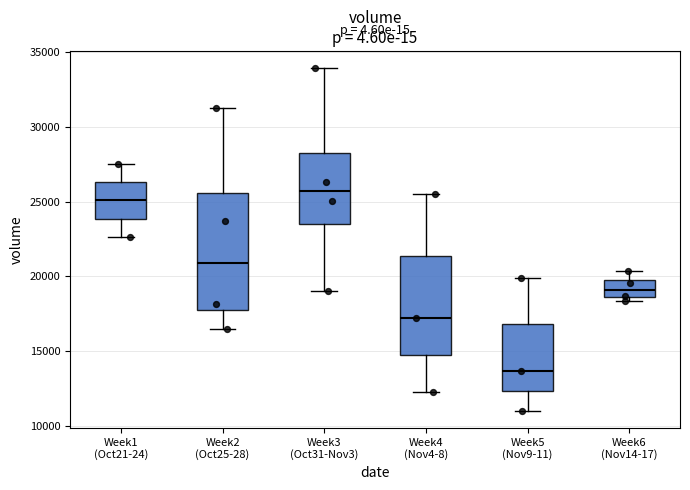

Reading left to right, transcribe this box plot: for each box, give where its median line is, the range the box spans, and where its two whiskers end, as read against the y-axis. The values are not printed on the chart, so give them approximately, as read against the axis.

Week1 (Oct21-24): median 25000, box 24000 to 26500, whiskers 22500 to 27500
Week2 (Oct25-28): median 21000, box 17500 to 25500, whiskers 16500 to 31000
Week3 (Oct31-Nov3): median 25500, box 23500 to 28000, whiskers 19000 to 34000
Week4 (Nov4-8): median 17000, box 14500 to 21500, whiskers 12500 to 25500
Week5 (Nov9-11): median 13500, box 12500 to 17000, whiskers 11000 to 20000
Week6 (Nov14-17): median 19000, box 18500 to 20000, whiskers 18500 (just below the box's lower edge) to 20500